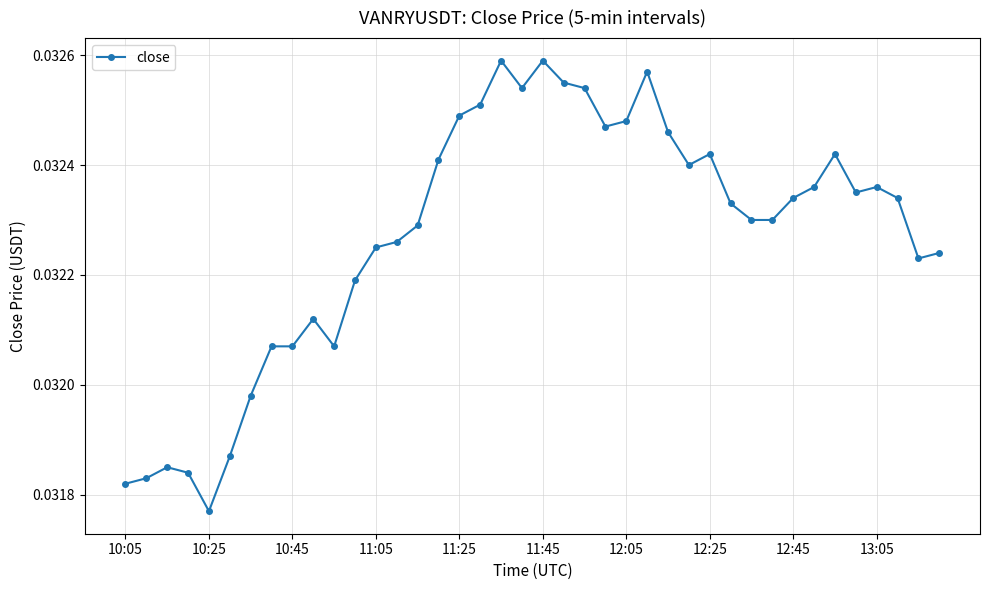

What is the sum of all values?

1.3